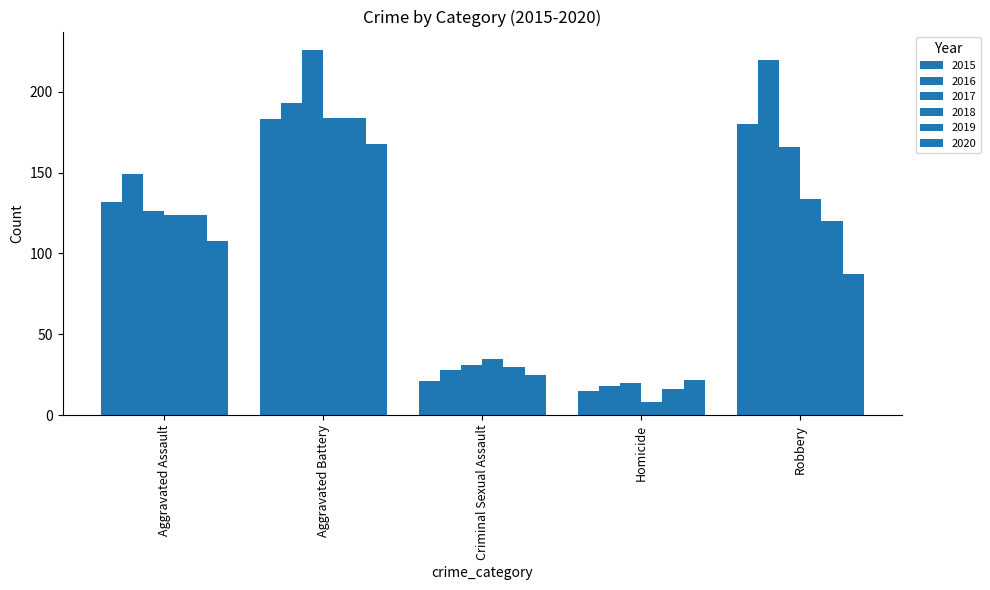

Does the chart contain stacked bars?

No